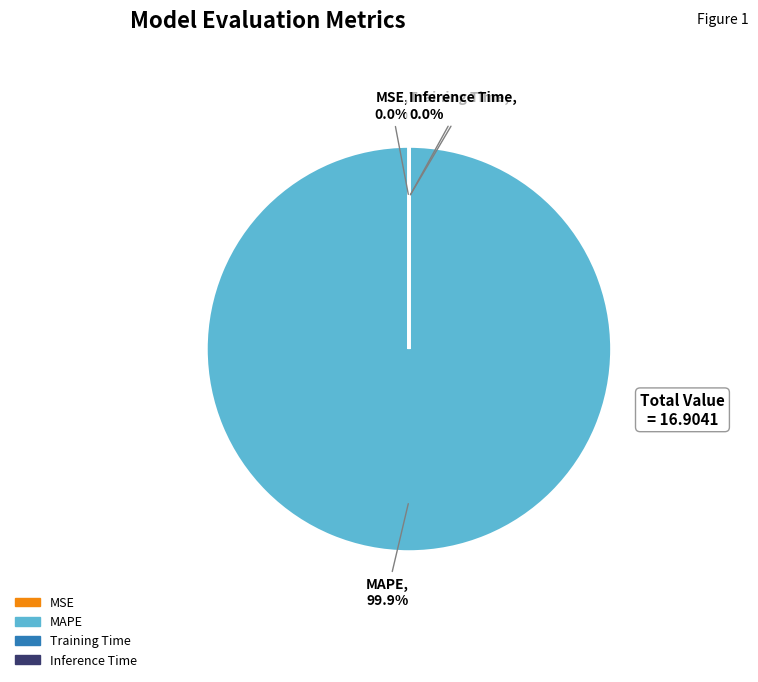

Which category accounts for the majority?

MAPE